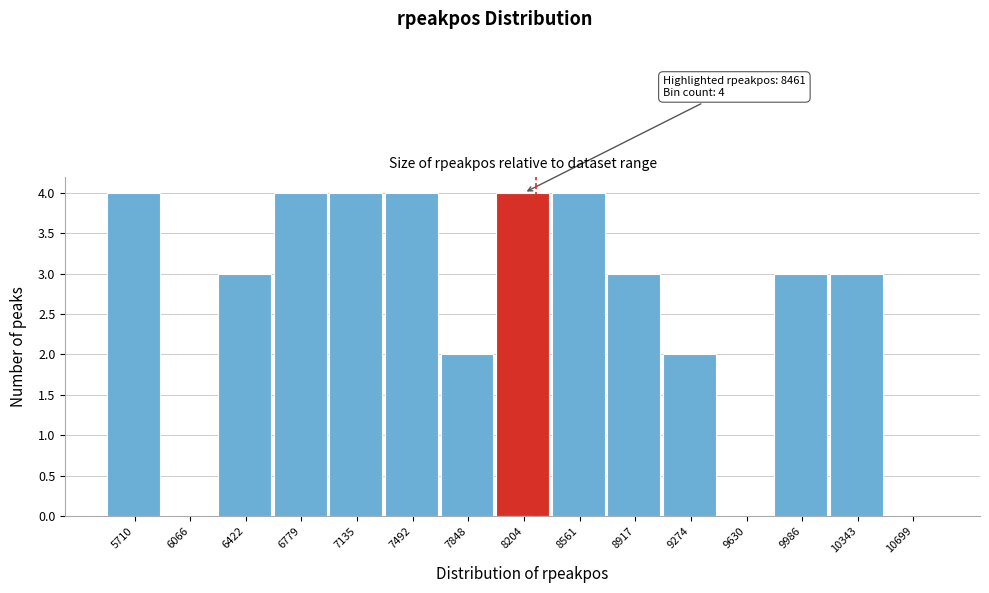

Reading left to right, what are all the values shown in this chart?

5710=4	6066=0	6422=3	6779=4	7135=4	7492=4	7848=2	8204=4	8561=4	8917=3	9274=2	9630=0	9986=3	10343=3	10699=0